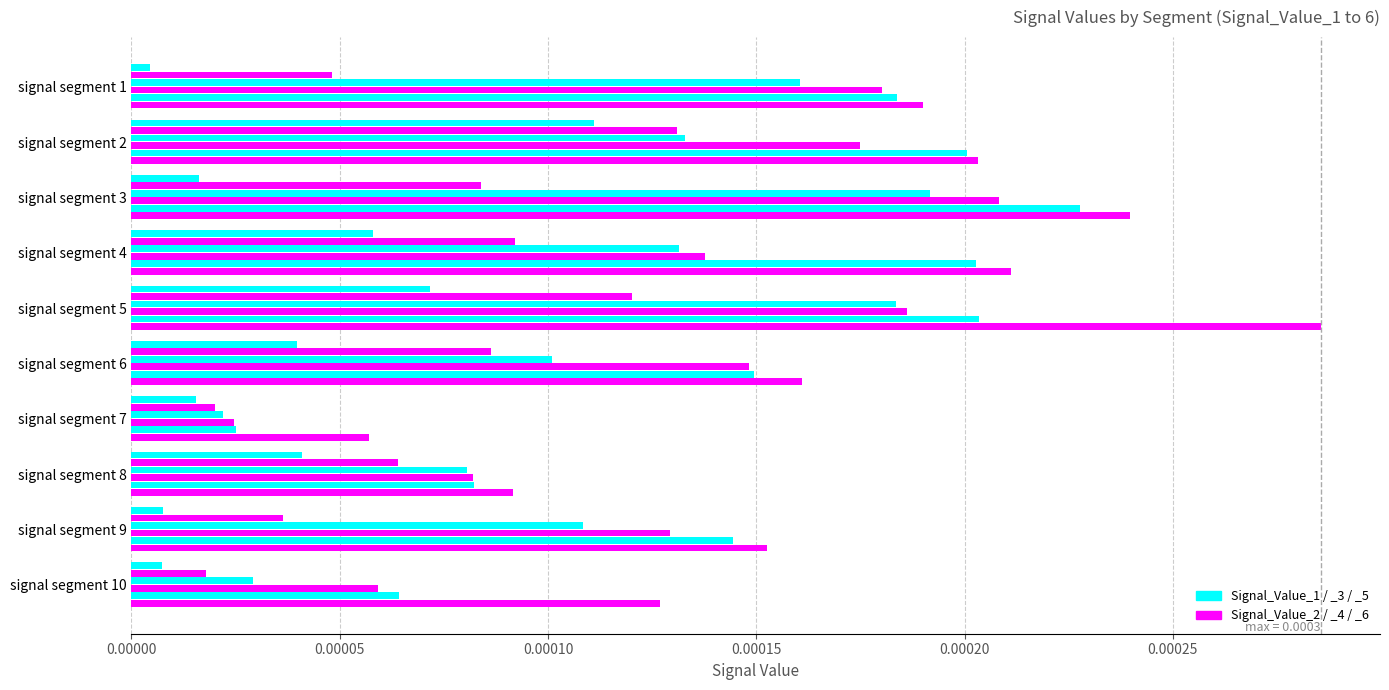

The Signal_Value_5 series shows 0.0 at 9. True or false?

True